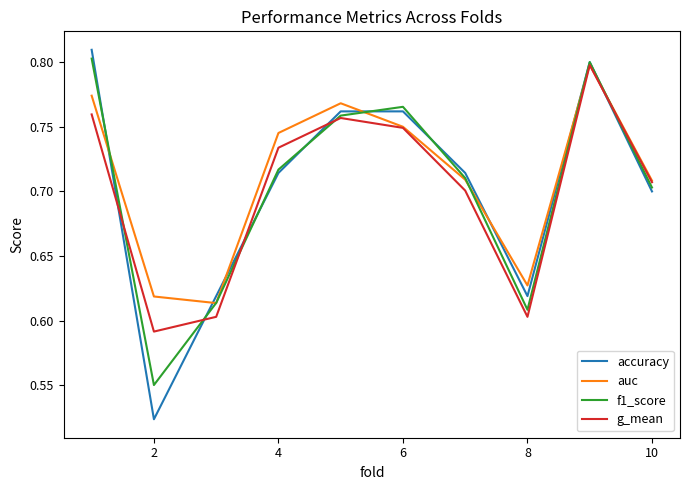

How many lines are shown in the chart?

4